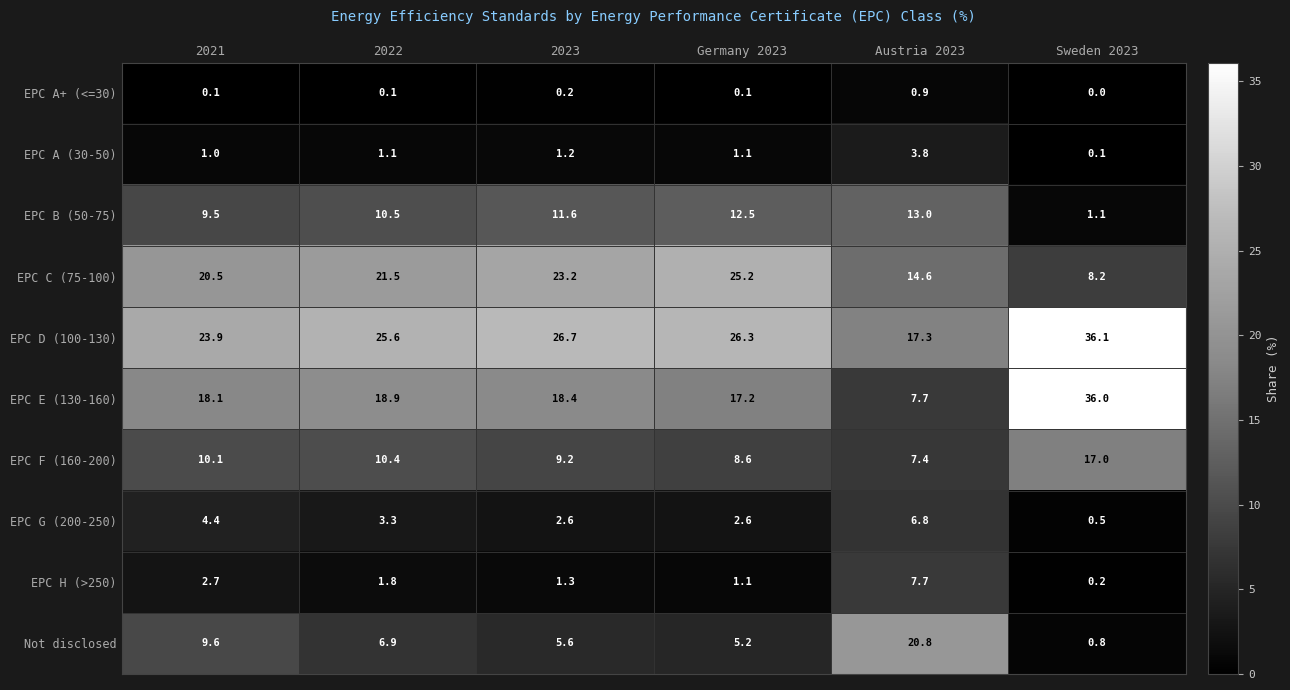

The EPC H (>250) series shows 13.8 at Austria 2023. True or false?

False